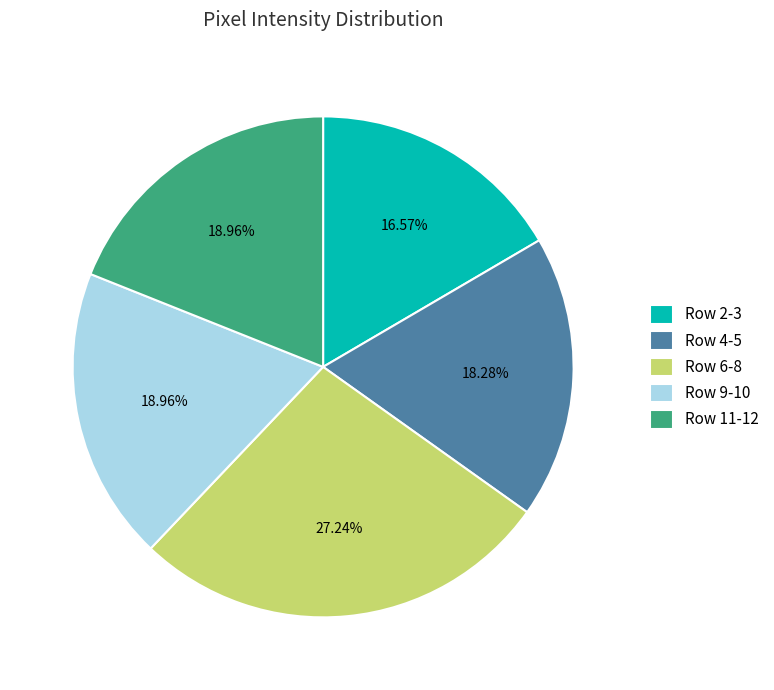

Between Row 4-5 and Row 11-12, which is larger?

Row 11-12